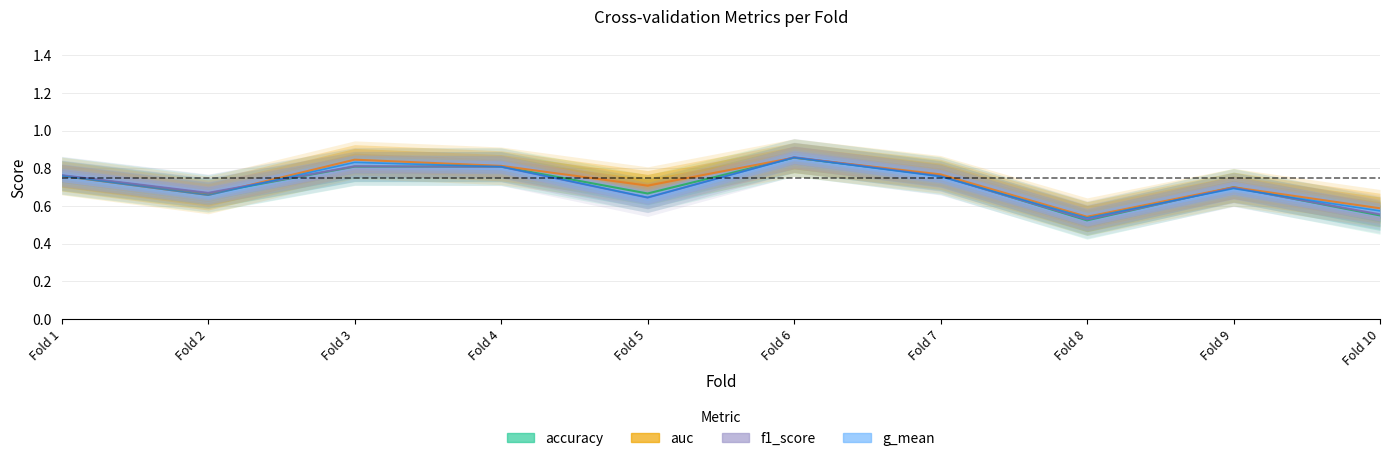

Rank the series at Fold 10 from lowest to highest value.

accuracy, f1_score, g_mean, auc